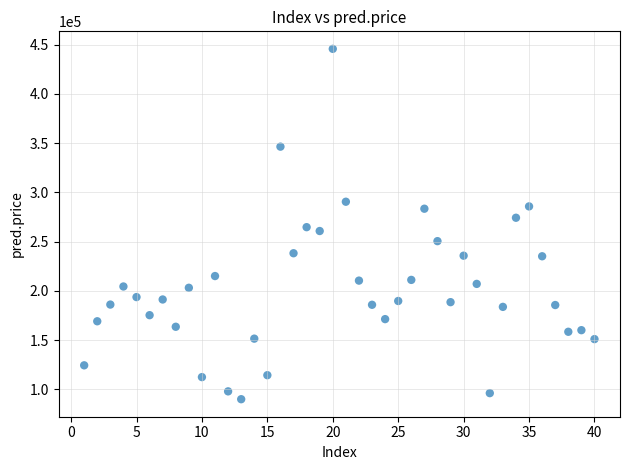

What is the range of X values (max minus min)?

39.0